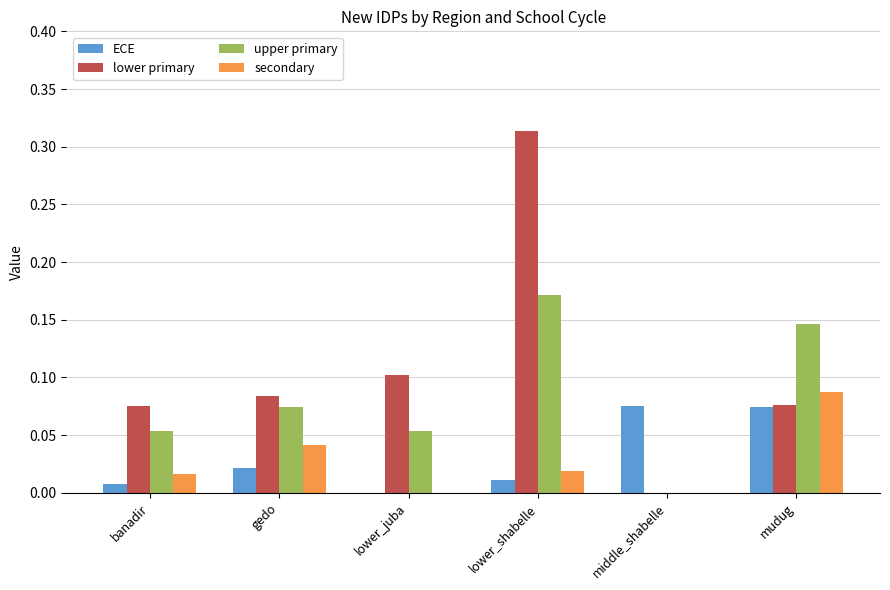

How many data points in upper primary are above 0?

5